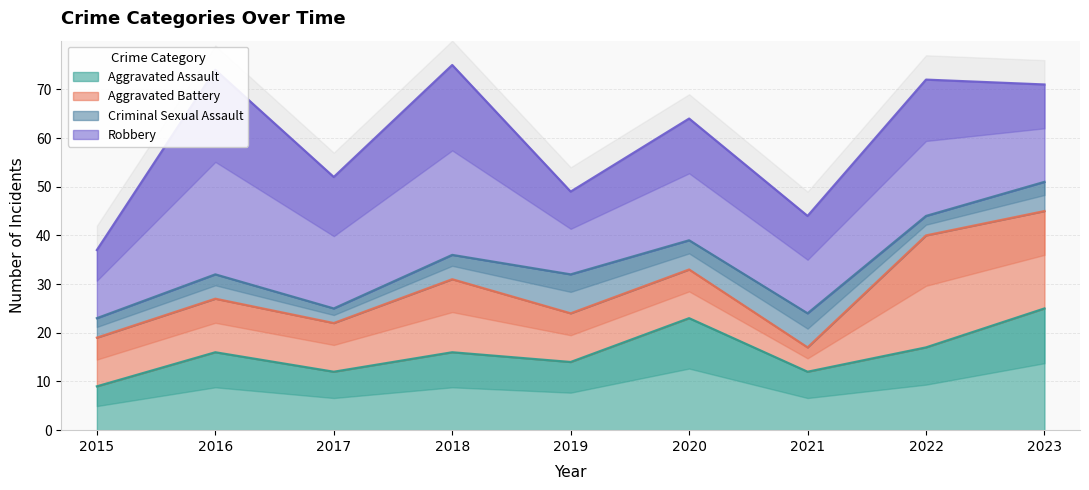

What is the sum of all Aggravated Assault values?

144